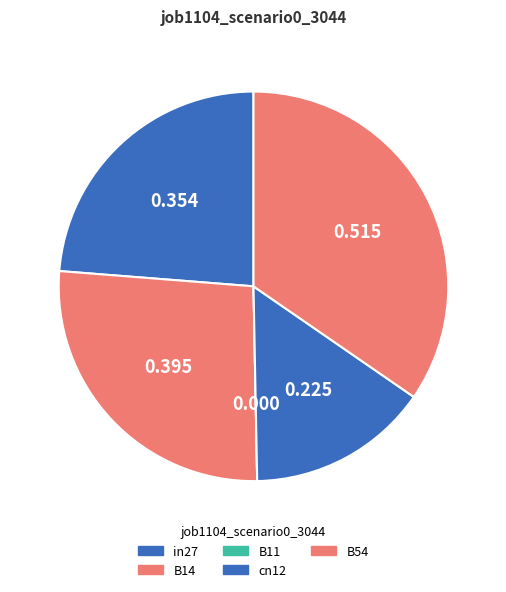

To the nearest percent, what is the average slice percentage?

20%